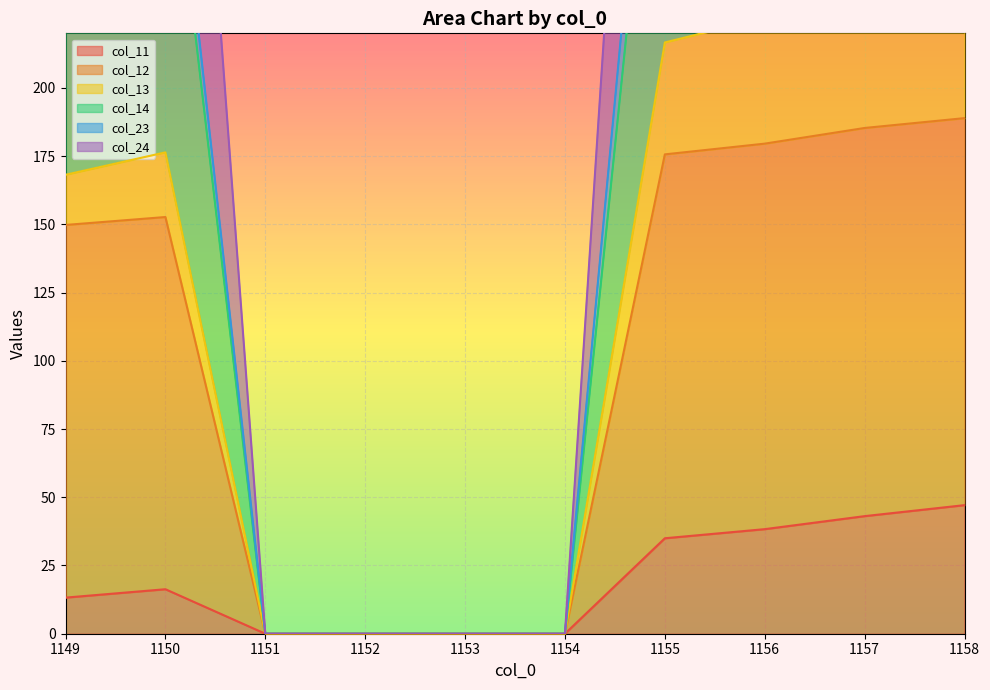

Which series has the largest range (max minus min)?

col_12